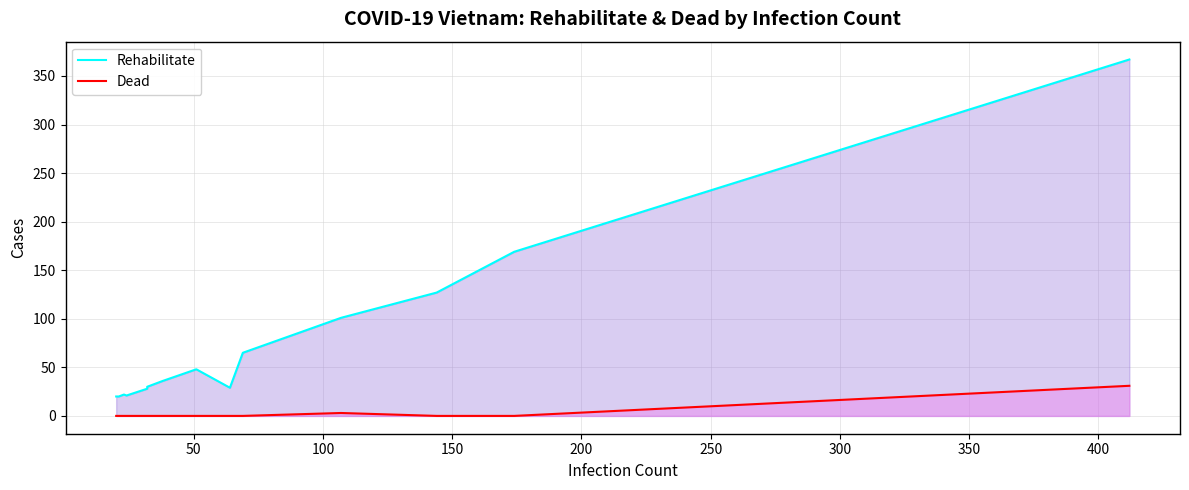

What is the value of the Rehabilitate point at the 3rd from the left?

20